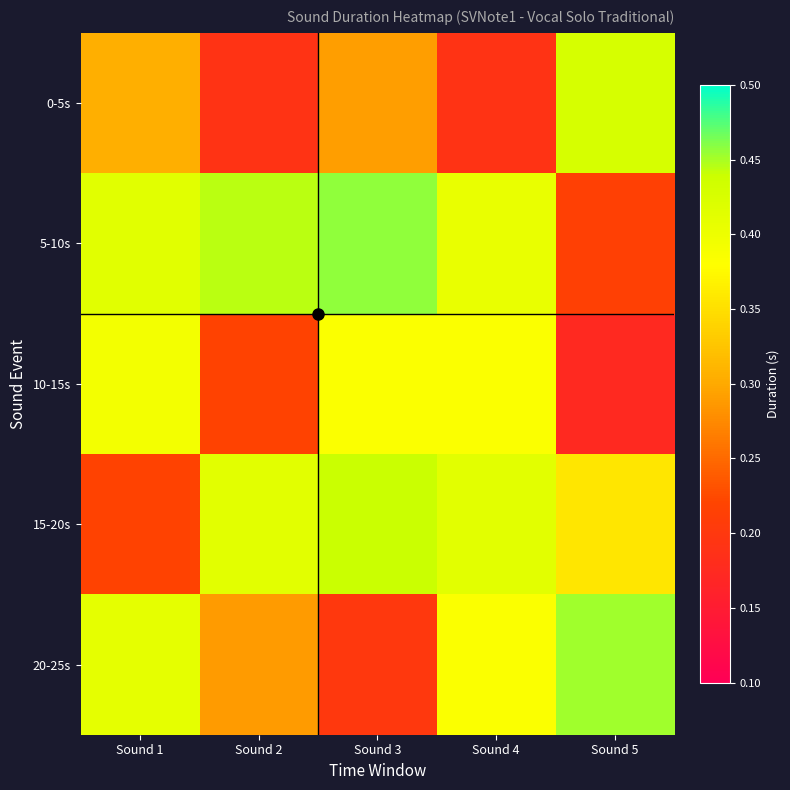

Rank the series at Sound 1 from lowest to highest value.

15-20s, 0-5s, 10-15s, 20-25s, 5-10s